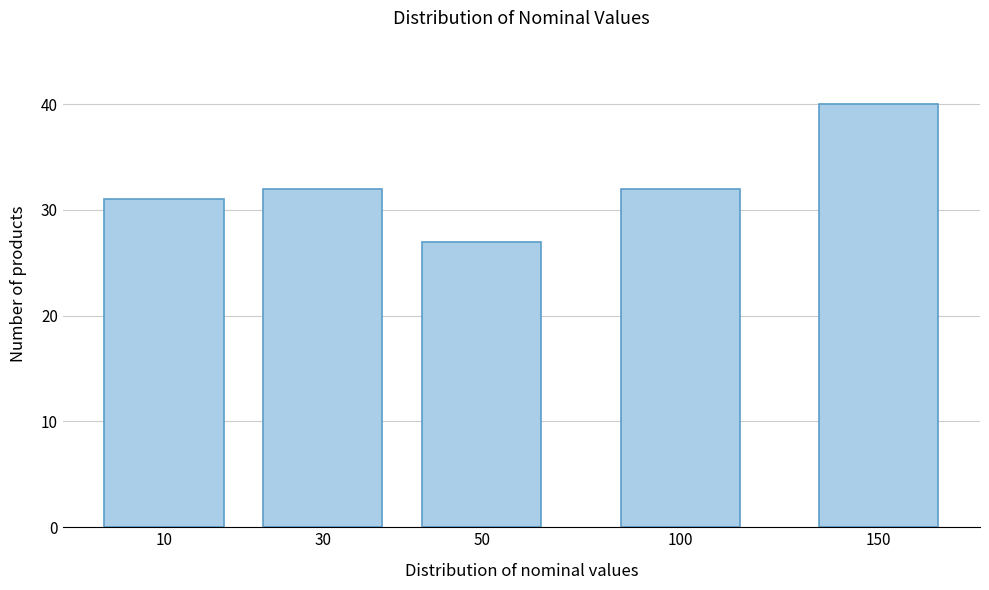

Reading right to left, transcribe all the data shown in this chart.

40	32	27	32	31